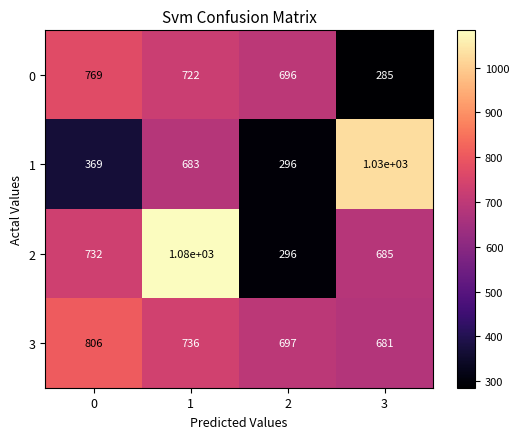

What is the sum of the 0 values at 3 and 2?

981